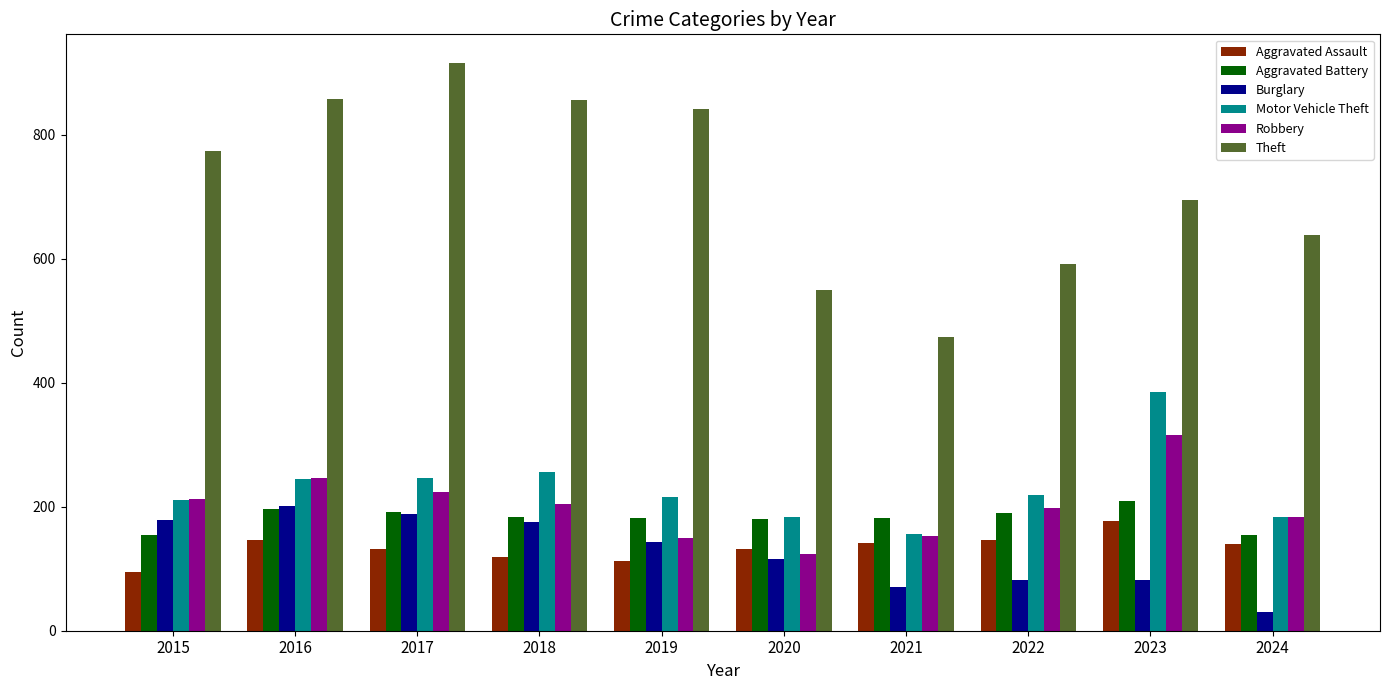

Rank the series by their maximum value, from highest to lowest.

Theft, Motor Vehicle Theft, Robbery, Aggravated Battery, Burglary, Aggravated Assault